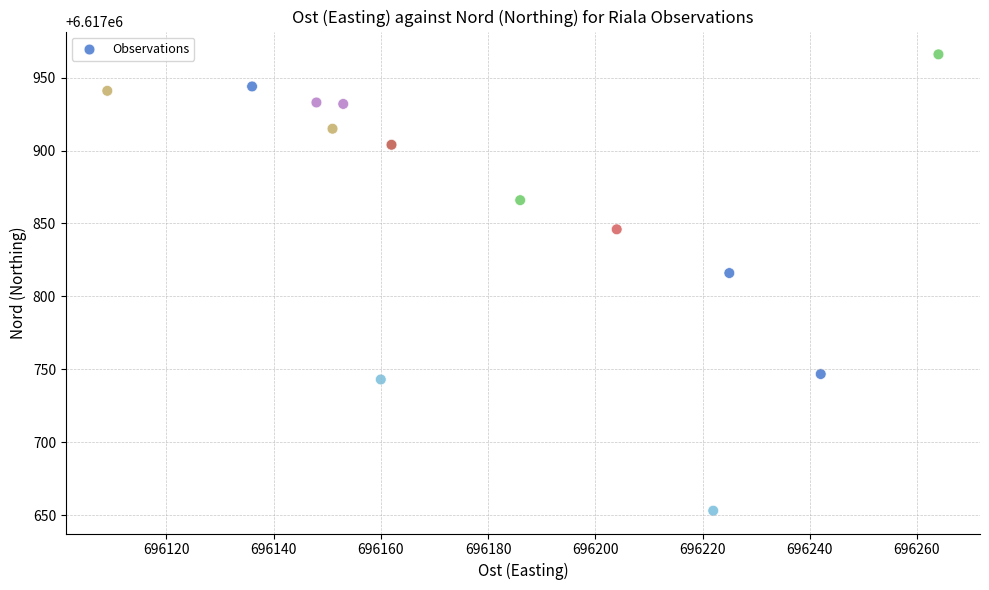

What Y value in the scatter plot is closest to 6617809?

6617816.0